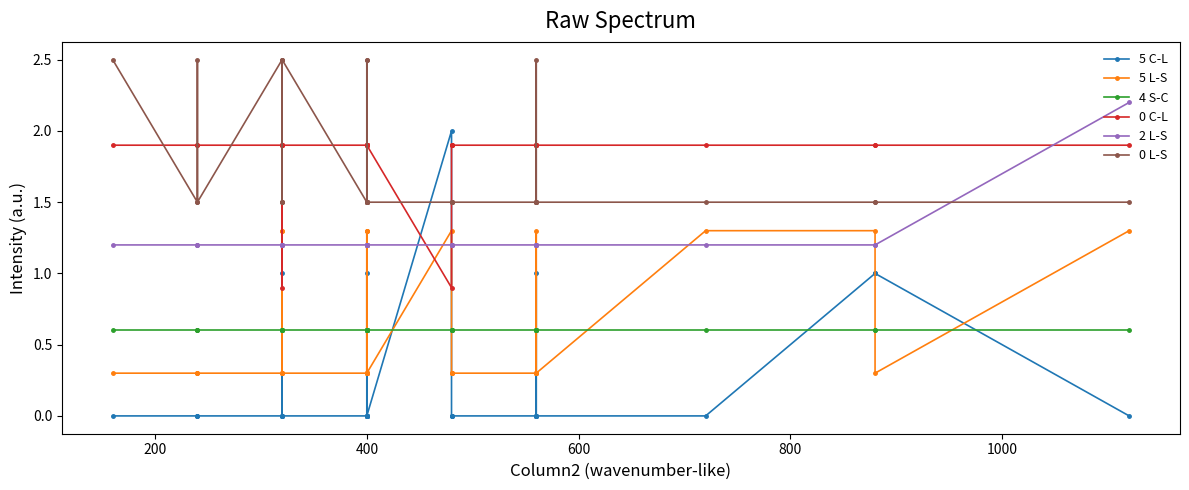

What is the maximum value shown in the chart?

2.5